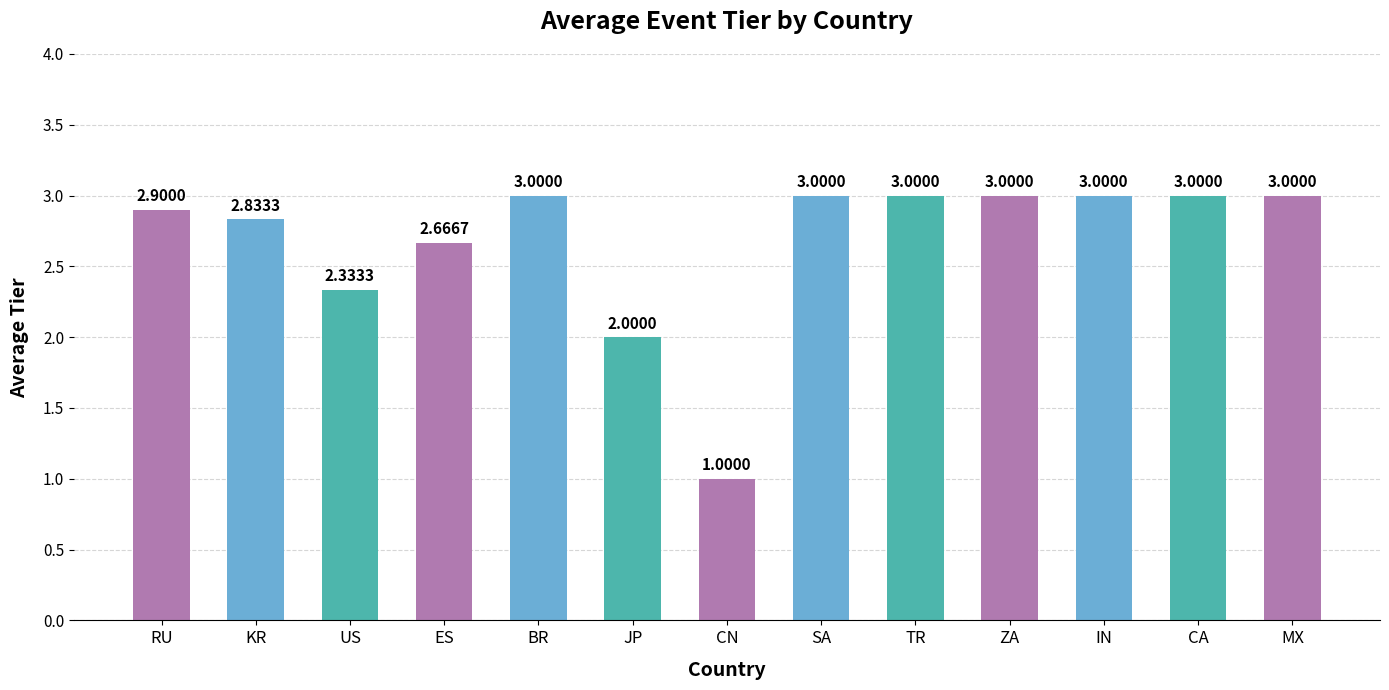

How many bars are there in total?

13